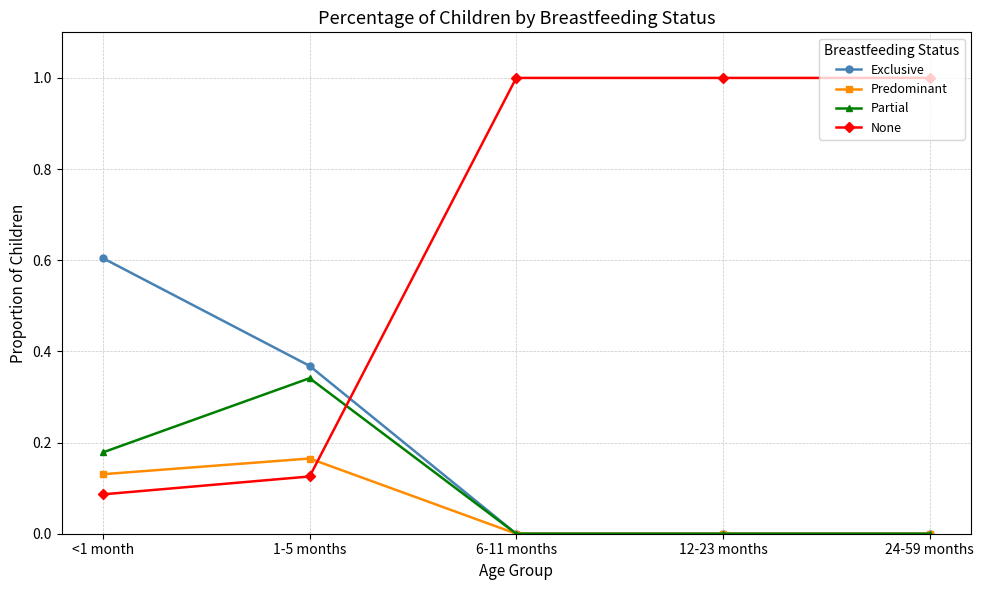

What is the difference between the highest and lowest values at 12-23 months?

1.0